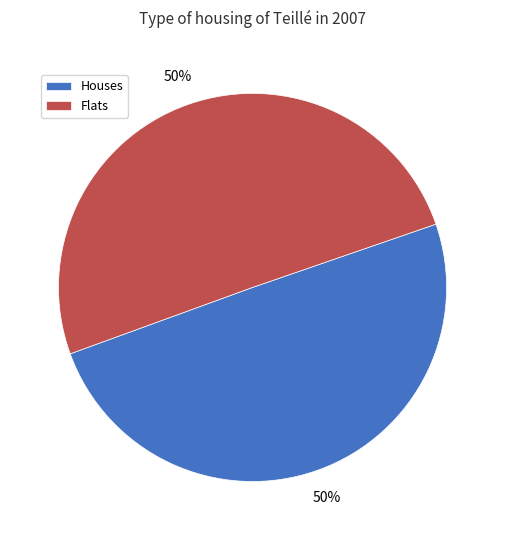

What is the ratio of the value at Flats to the value at Houses?

1.0